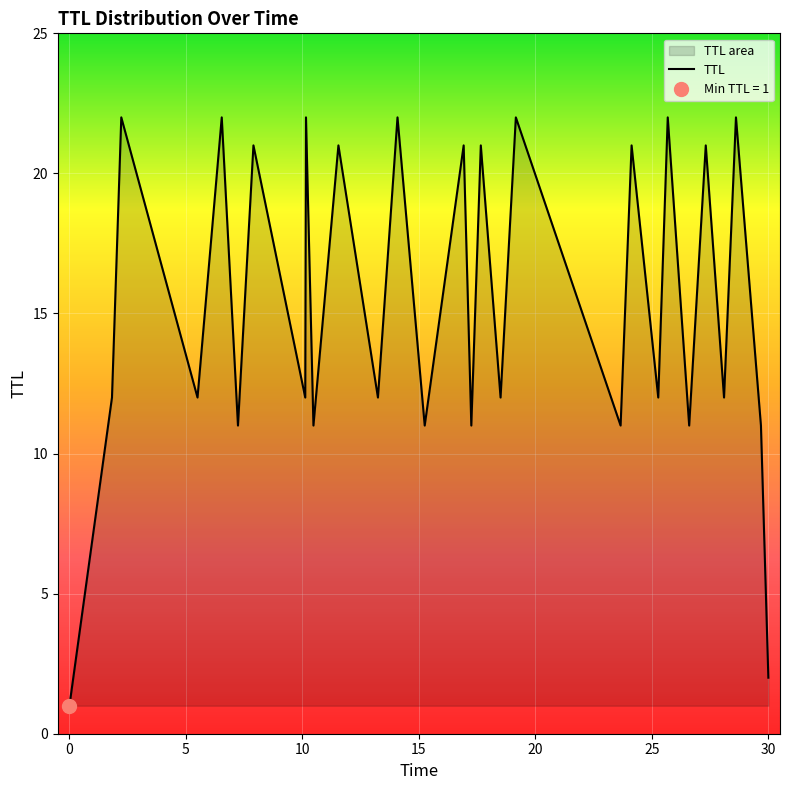

Between 25 and 20, which is larger?

20